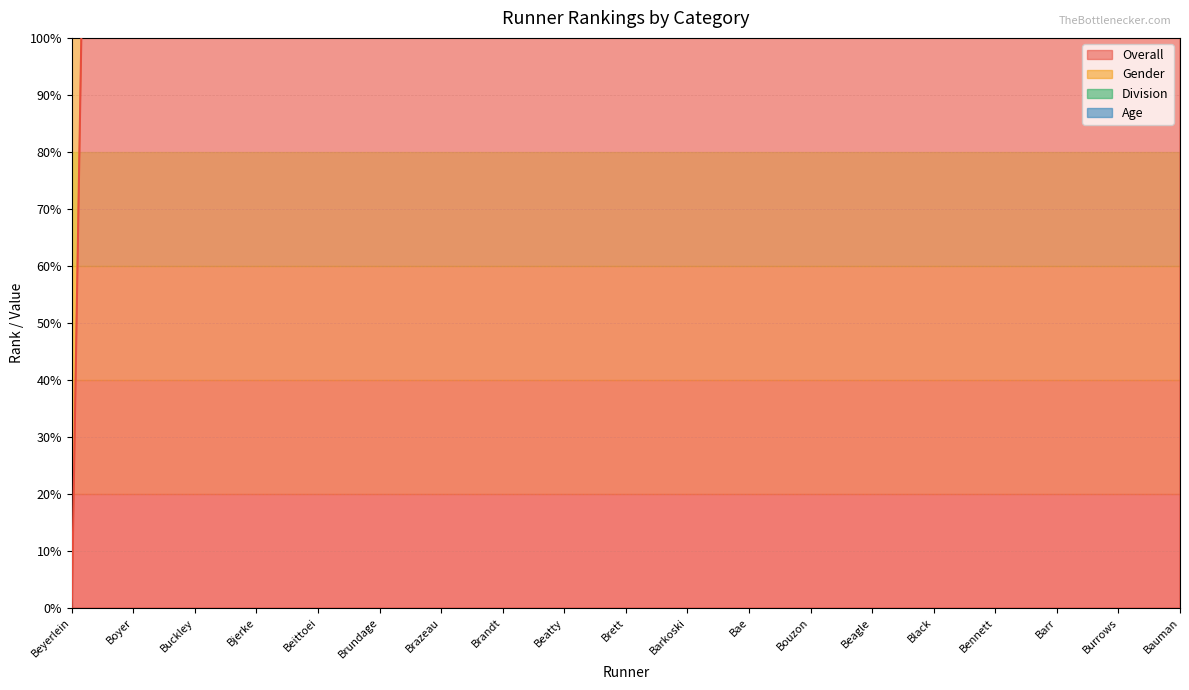

Rank the series at Barr from highest to lowest value.

Division, Overall